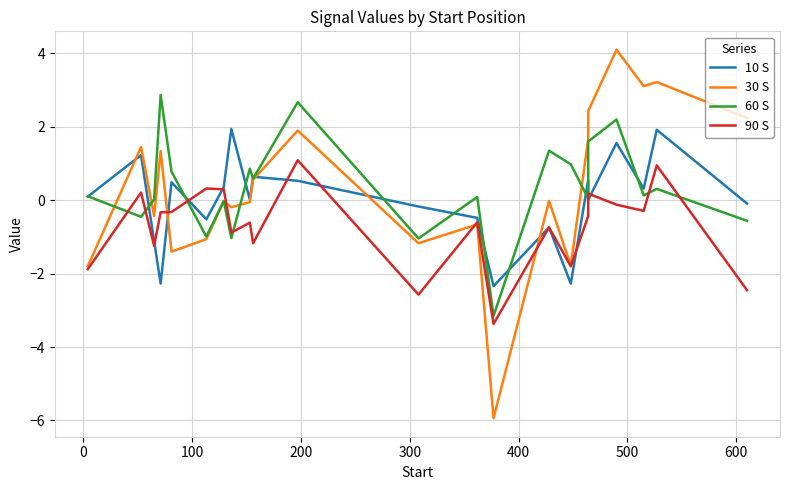

How many data points does each series have?

22